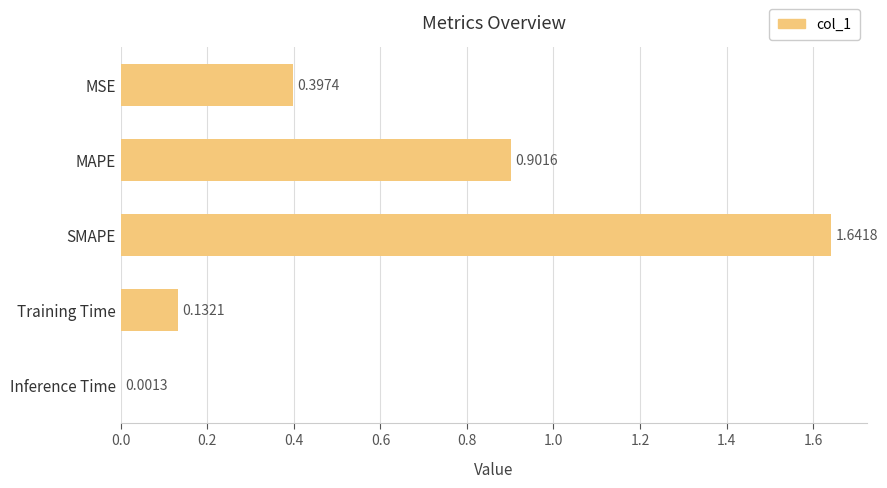

What is the sum of all values?

3.1